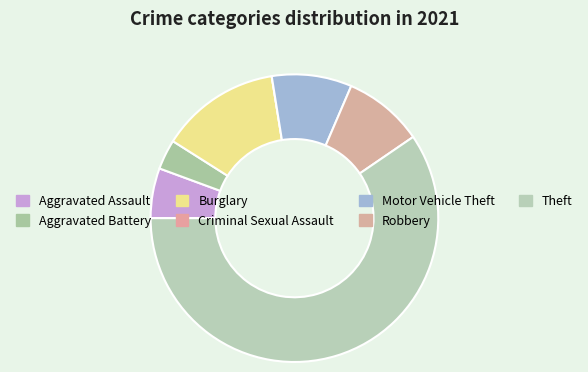

Approximately how many times larger is the value at Theft compared to Robbery?

6.6